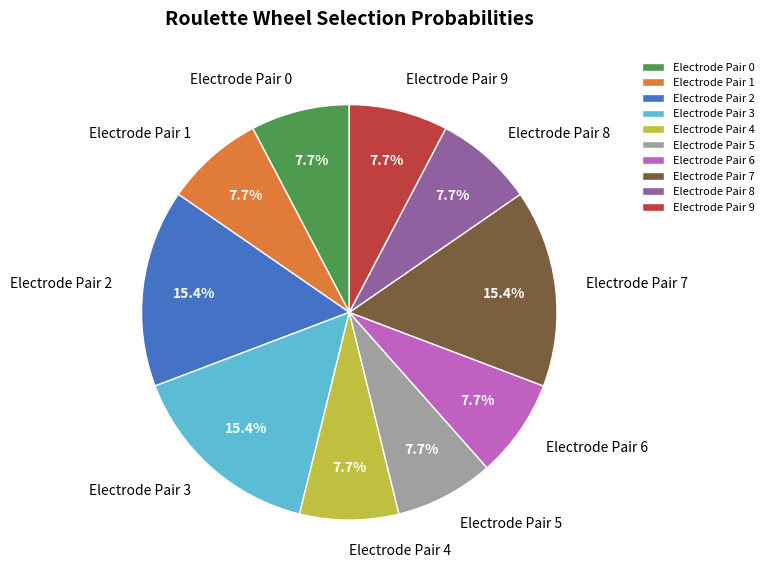

Count the number of slices in the pie.

10